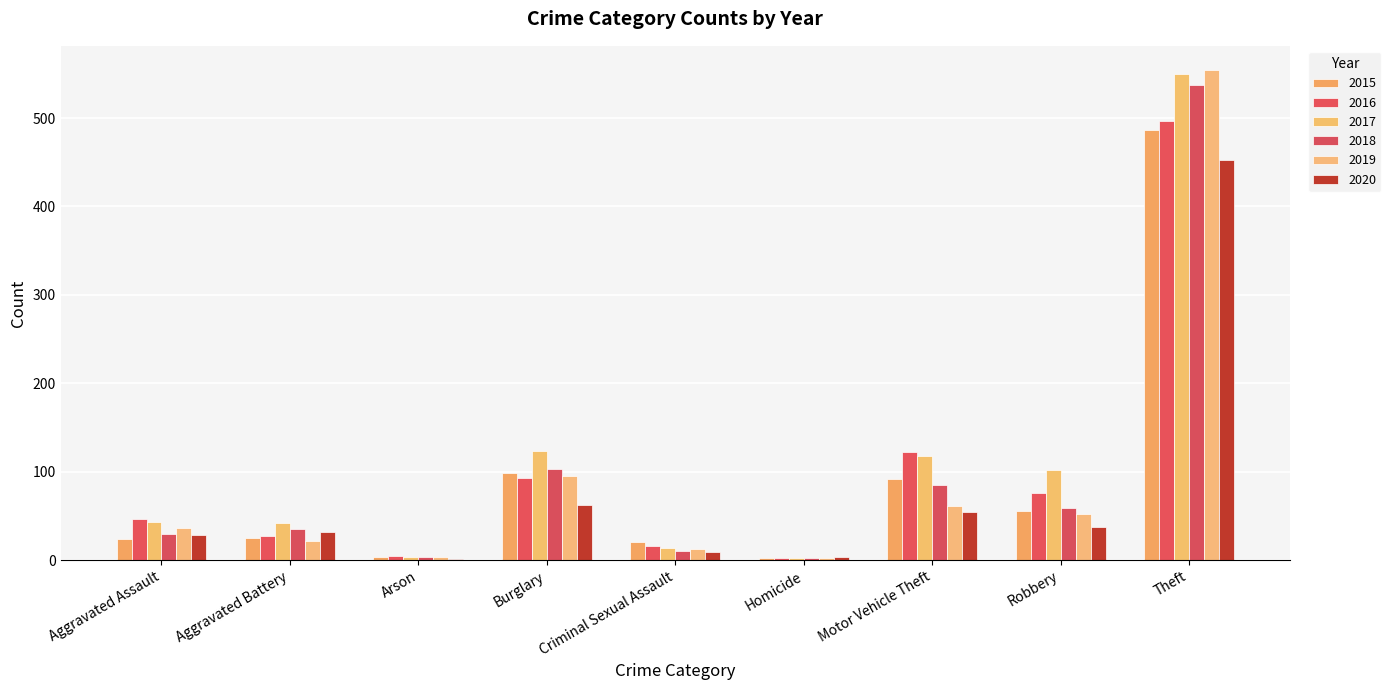

The value of 2016 at Theft is 841. True or false?

False